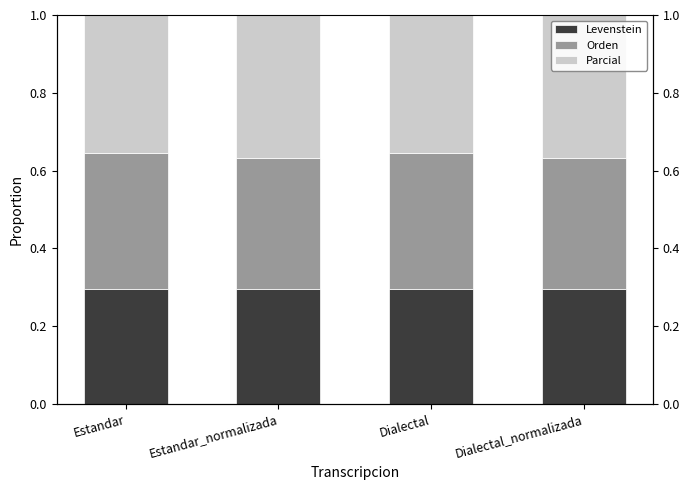

Which category has the lowest value in the Levenstein series?

Estandar